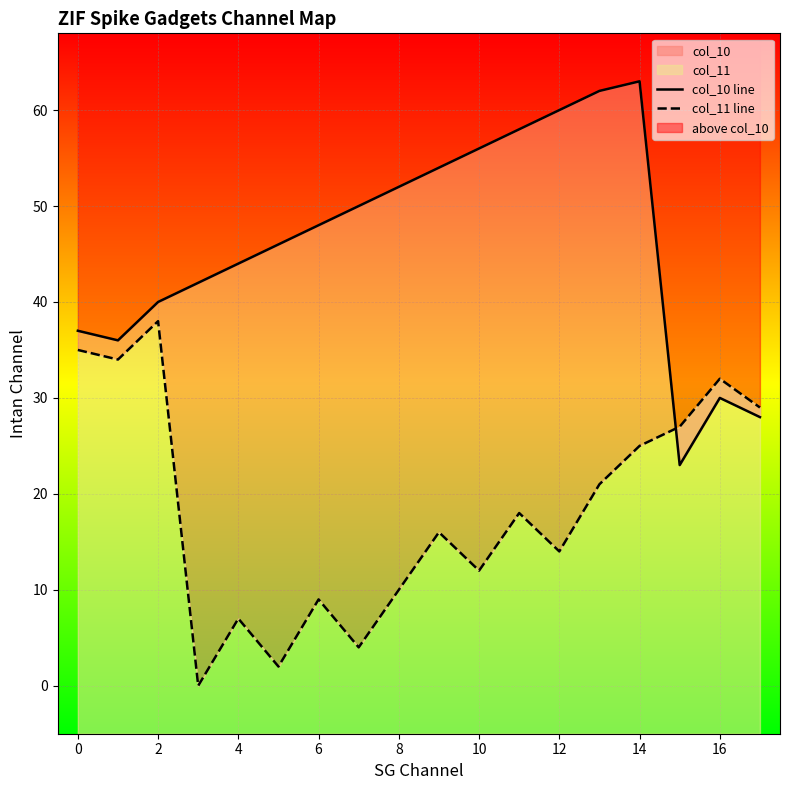

How many intersections are there between col_10 line and col_11 line?

1